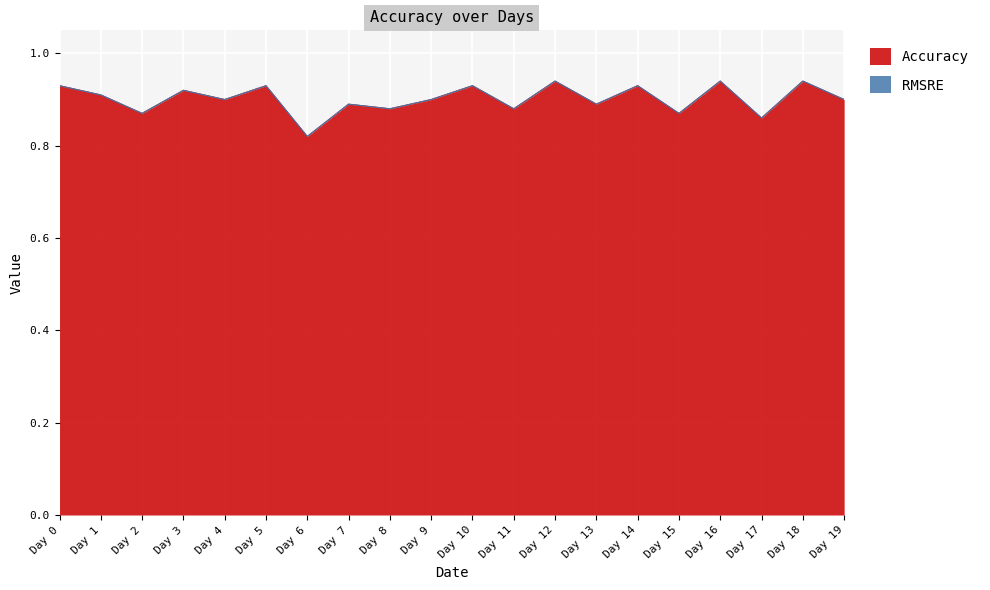

What is the value of the 2nd point from the left?

0.9